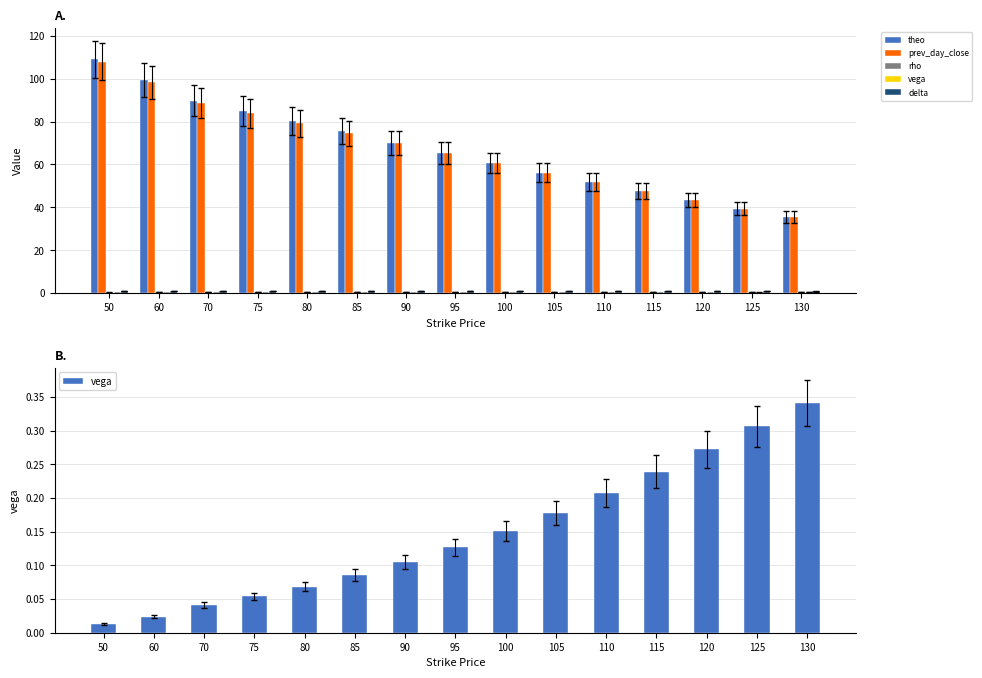

Reading right to left, transcribe all the data shown in this chart.

theo: 130=35.5	125=39.4	120=43.4	115=47.6	110=51.9	105=56.2	100=60.7	95=65.2	90=69.9	85=75.5	80=80.2	75=84.9	70=89.7	60=99.3	50=109.0
prev_day_close: 130=35.5	125=39.4	120=43.4	115=47.6	110=51.9	105=56.2	100=60.6	95=65.2	90=69.8	85=74.5	80=79.1	75=83.9	70=88.6	60=98.2	50=107.9
rho: 130=0.6	125=0.6	120=0.6	115=0.6	110=0.6	105=0.6	100=0.6	95=0.5	90=0.5	85=0.5	80=0.5	75=0.4	70=0.4	60=0.4	50=0.3
vega: 130=0.3	125=0.3	120=0.3	115=0.2	110=0.2	105=0.2	100=0.2	95=0.1	90=0.1	85=0.1	80=0.1	75=0.1	70=0.0	60=0.0	50=0.0
delta: 130=0.8	125=0.8	120=0.9	115=0.9	110=0.9	105=0.9	100=0.9	95=1.0	90=1.0	85=1.0	80=1.0	75=1.0	70=1.0	60=1.0	50=1.0